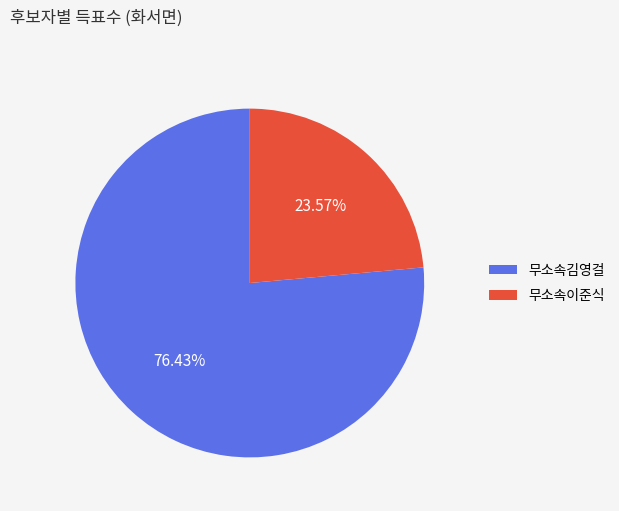

What is the largest slice in the pie chart?

무소속김영걸